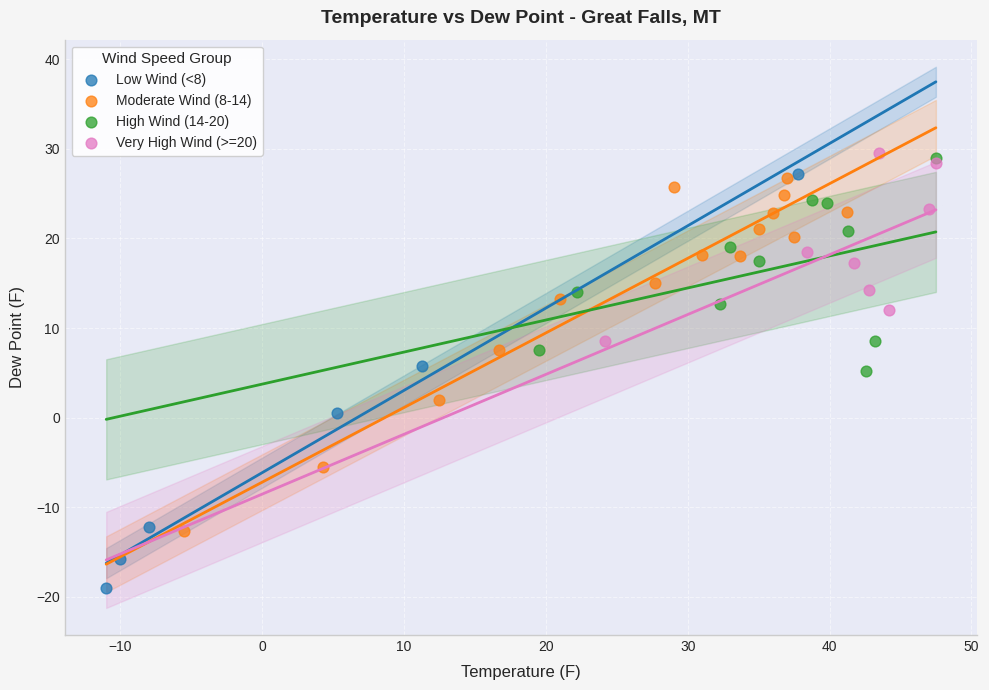

Which series reaches the minimum Y coordinate?

Low Wind (<8)